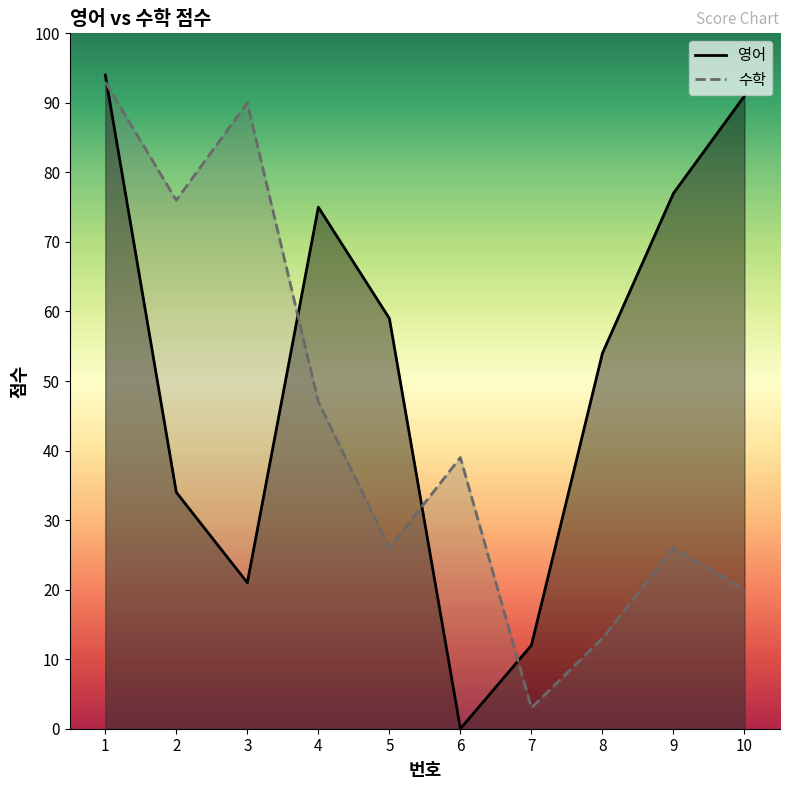

How many data points does each series have?

10